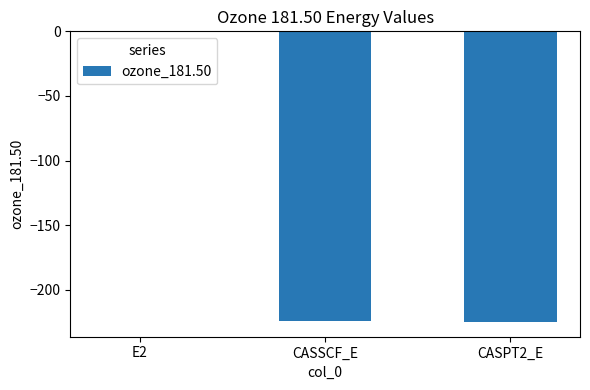

True or false: the data shows -396.8 at CASPT2_E.

False